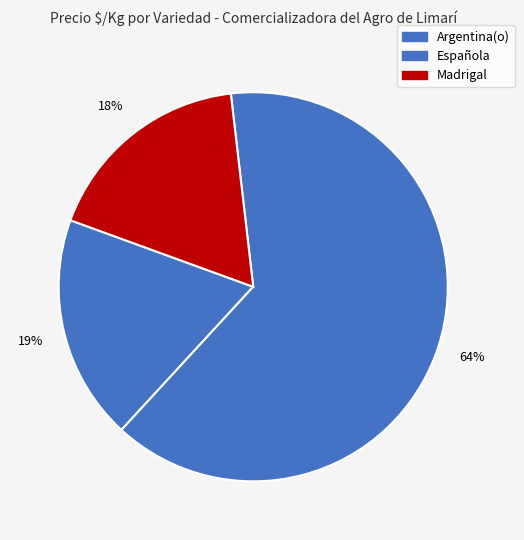

Which category accounts for the majority?

Española